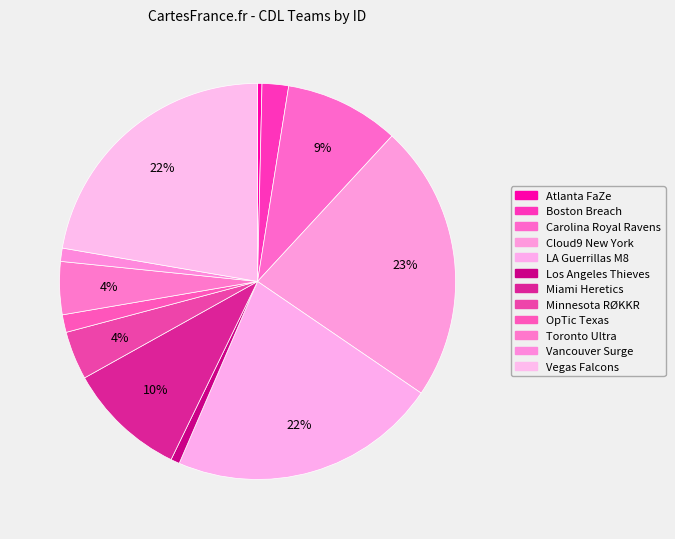

Is the sum of Cloud9 New York and LA Guerrillas M8 greater than half?

No